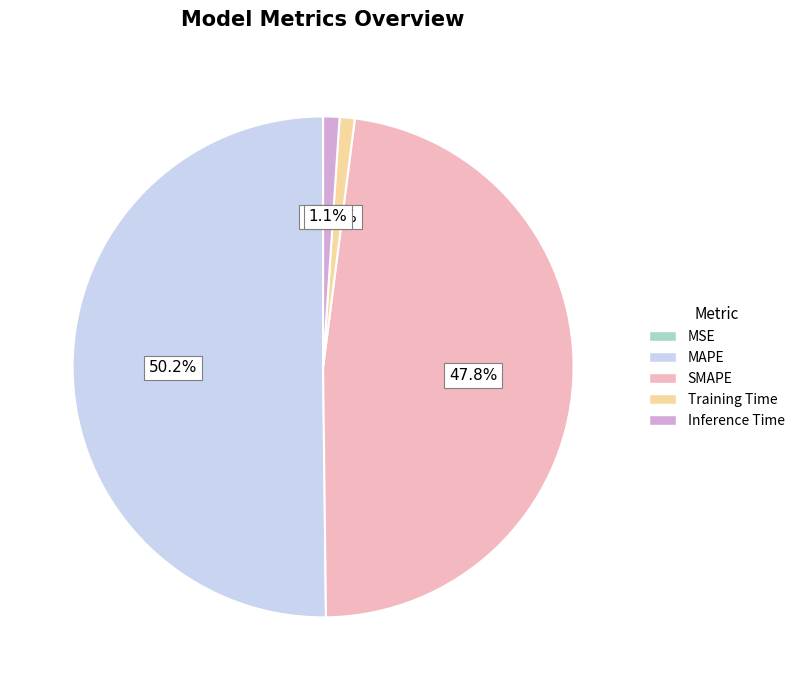

To the nearest percent, what percentage of the pie is MAPE?

50%